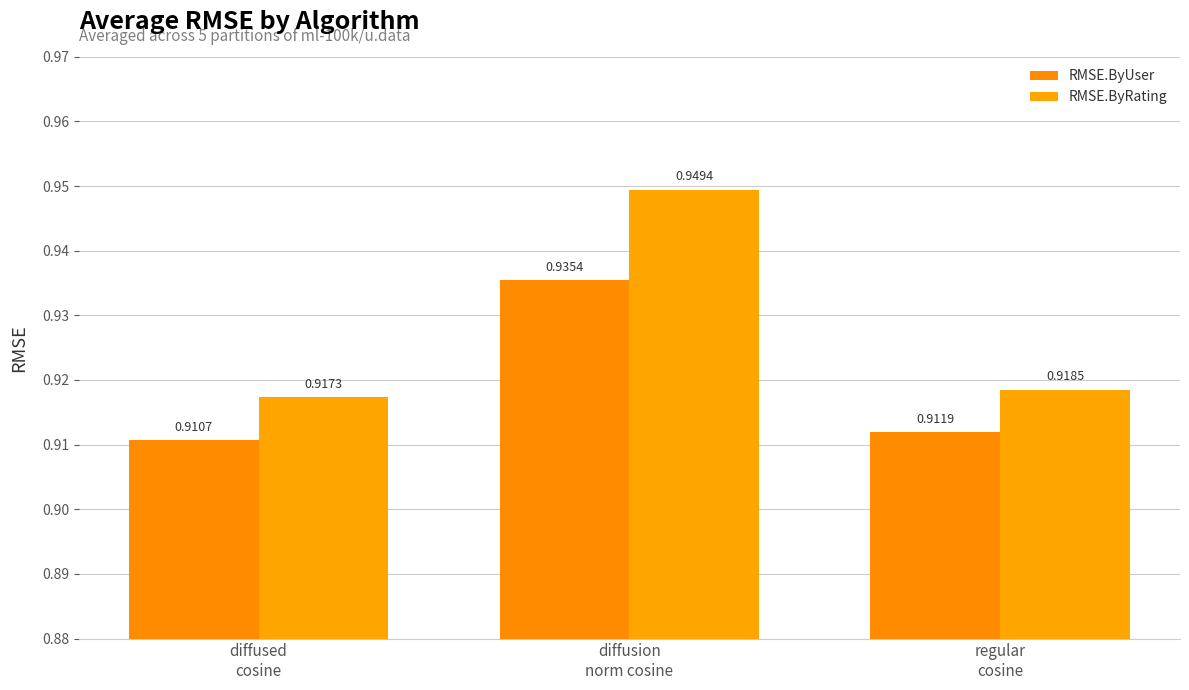

The RMSE.ByUser series shows 0.9 at diffusion
norm cosine. True or false?

True